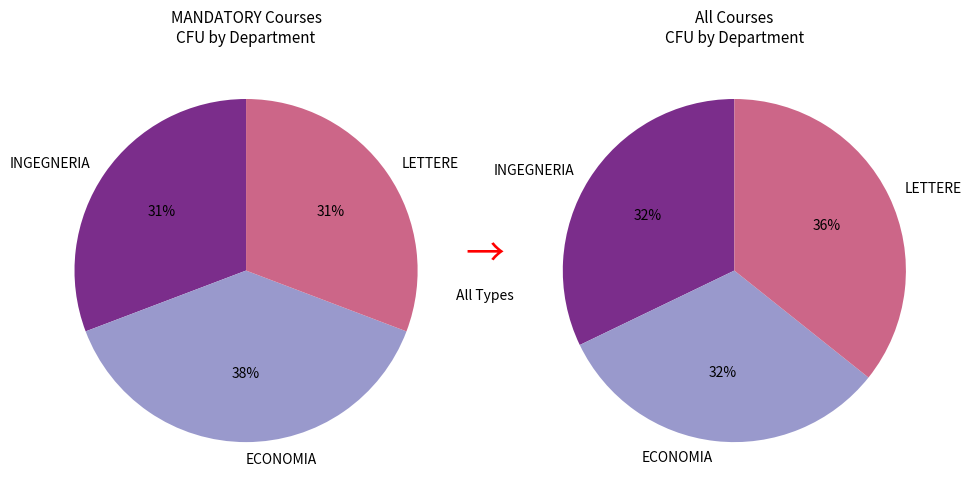

Is there any slice that represents more than half of the pie?

No